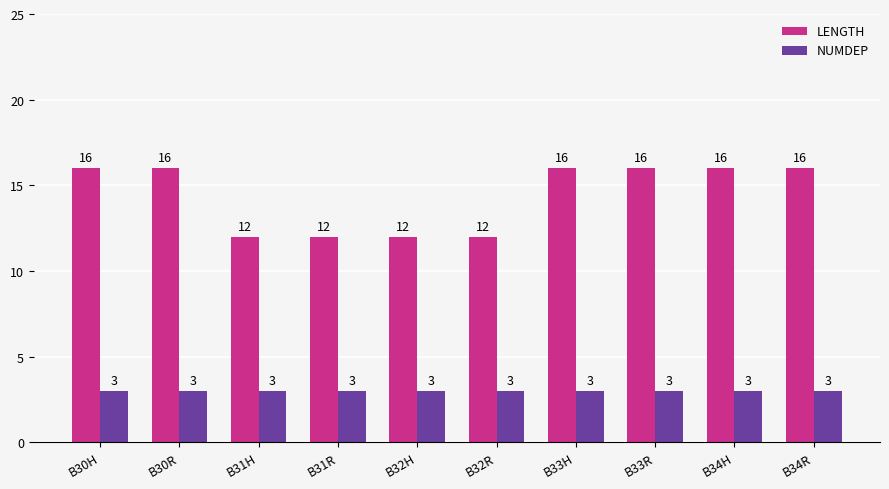

The value of NUMDEP at B32R is 2. True or false?

False